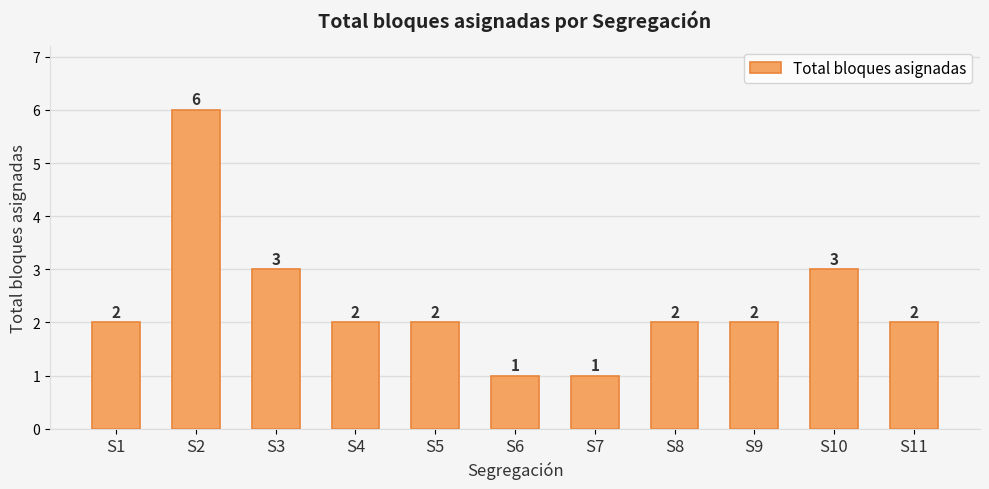

What is the sum of the values at S1 and S3?

5